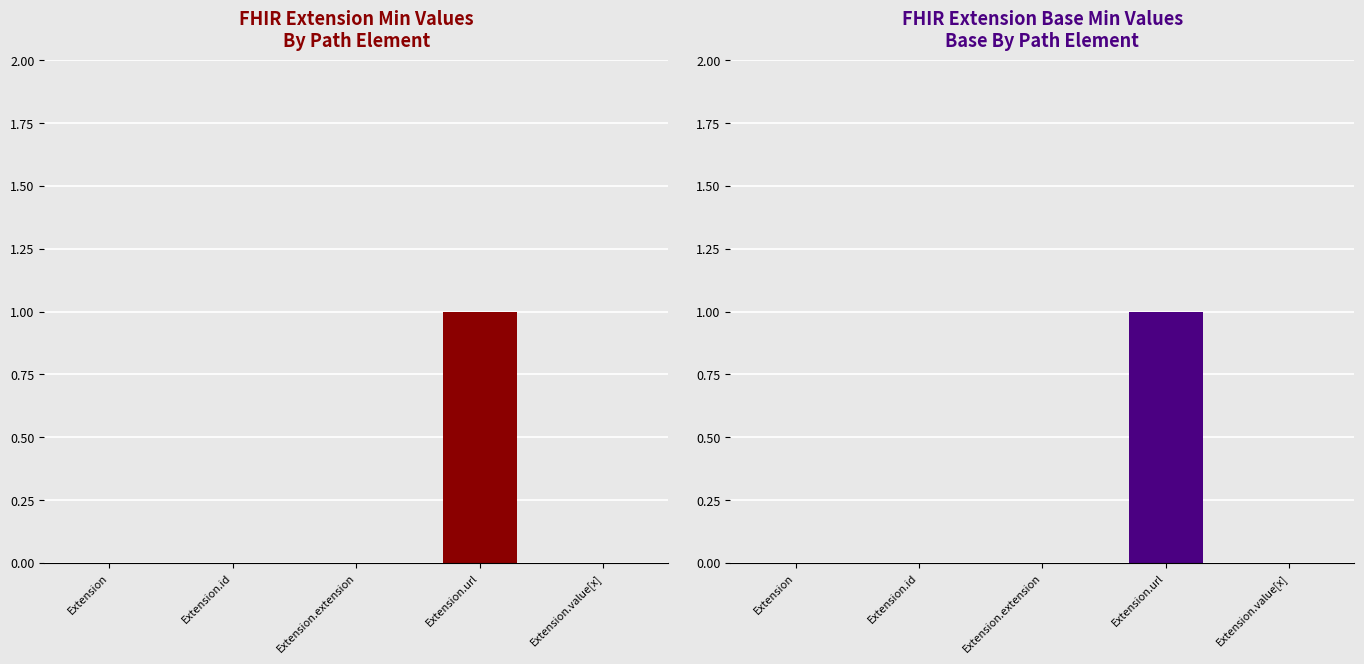

Read the Base Min value at Extension.url.

1